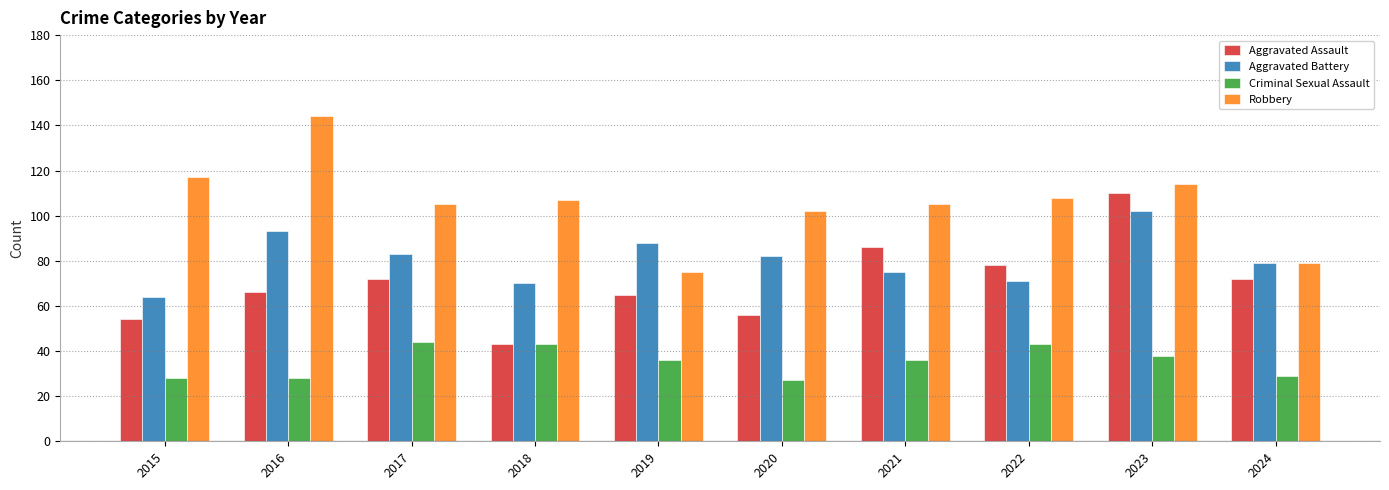

Count the number of categories in the chart.

10